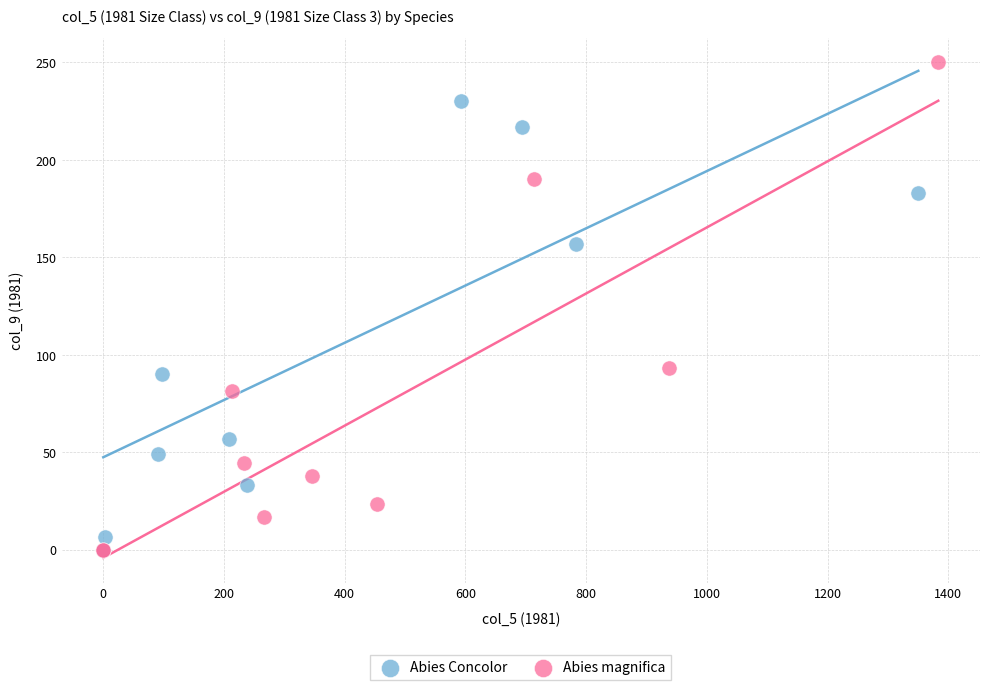

Which series has the largest Y range (max minus min)?

Abies magnifica